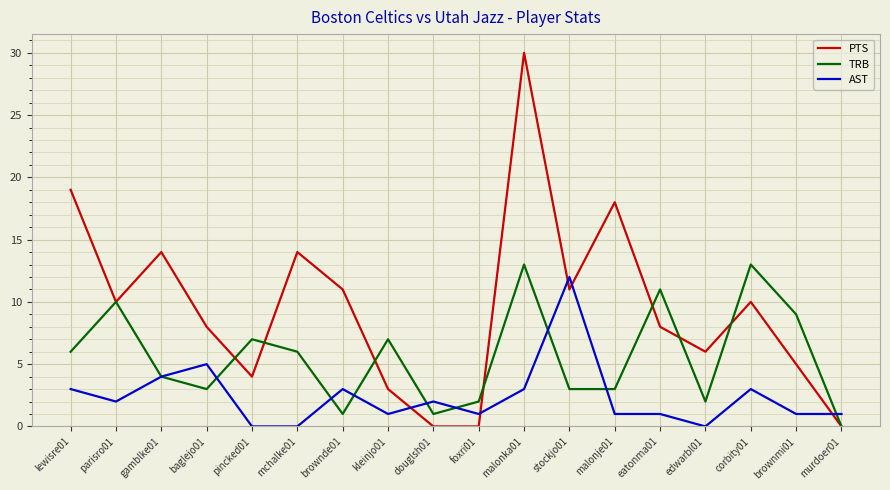

What is the maximum value shown in the chart?

30